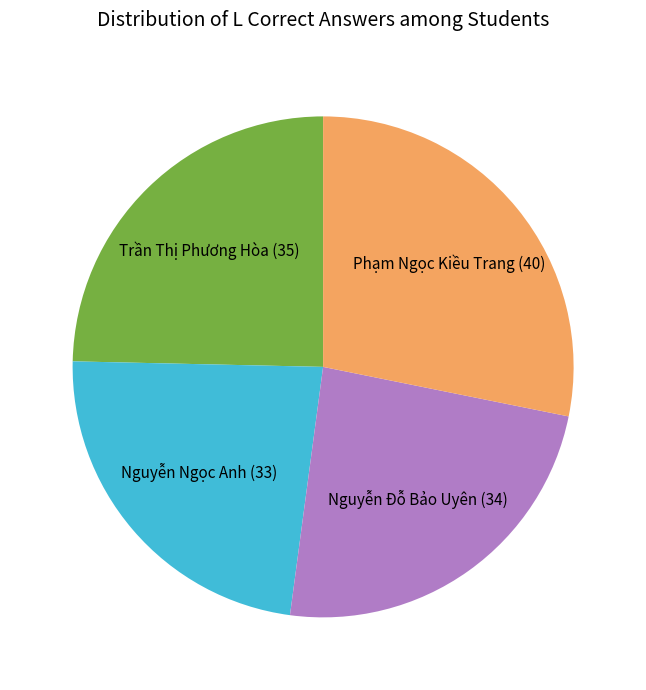

True or false: Trần Thị Phương Hòa accounts for 37% of the total.

False